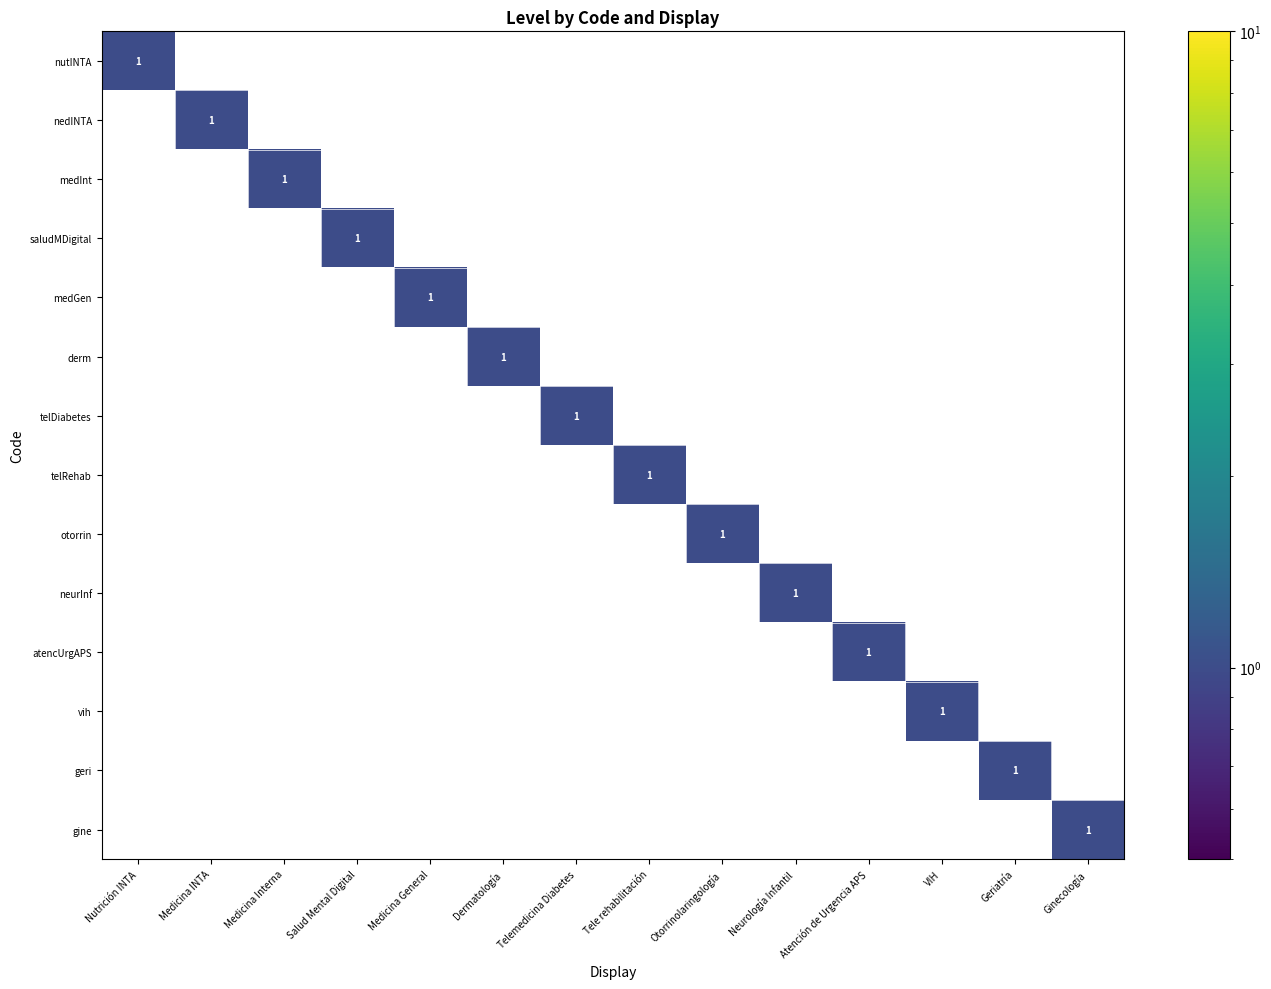

At which category is the sum across all series the highest?

Nutrición INTA